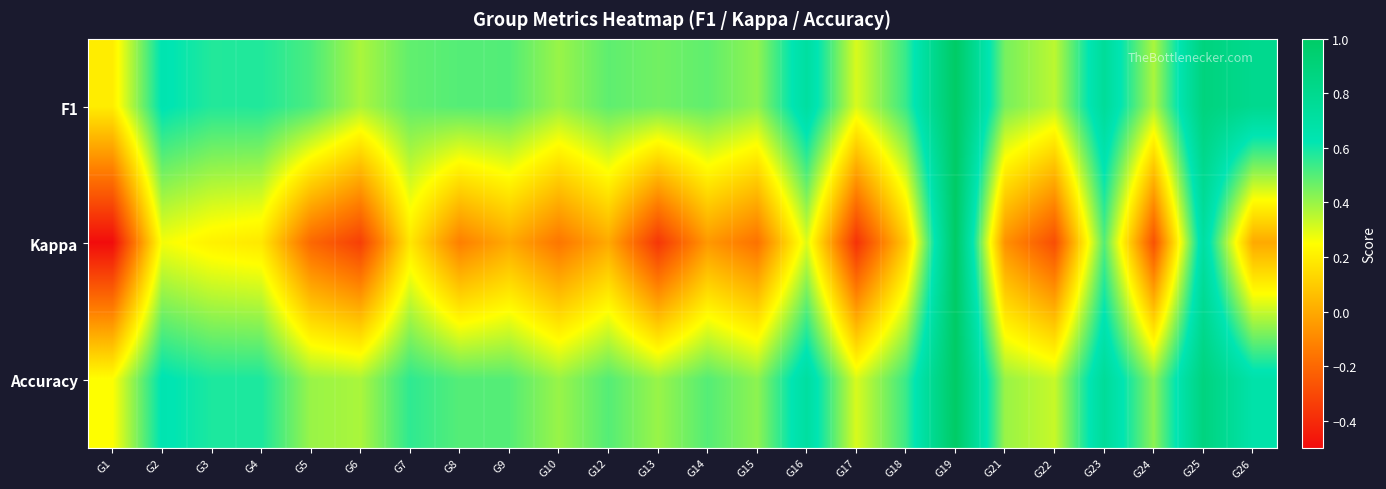

Reading right to left, extract all data points from this chart.

F1: G26=0.8	G25=0.9	G24=0.4	G23=0.7	G22=0.4	G21=0.5	G19=1.0	G18=0.5	G17=0.3	G16=0.7	G15=0.4	G14=0.5	G13=0.5	G12=0.5	G10=0.4	G9=0.5	G8=0.5	G7=0.5	G6=0.4	G5=0.5	G4=0.6	G3=0.6	G2=0.6	G1=0.2
Kappa: G26=0.0	G25=0.7	G24=-0.3	G23=0.5	G22=-0.3	G21=-0.1	G19=1.0	G18=0.1	G17=-0.4	G16=0.3	G15=-0.2	G14=-0.0	G13=-0.4	G12=0.0	G10=-0.2	G9=0.0	G8=-0.1	G7=0.2	G6=-0.3	G5=-0.2	G4=0.2	G3=0.2	G2=0.3	G1=-0.5
Accuracy: G26=0.7	G25=0.9	G24=0.4	G23=0.8	G22=0.3	G21=0.4	G19=1.0	G18=0.5	G17=0.3	G16=0.7	G15=0.4	G14=0.5	G13=0.4	G12=0.5	G10=0.4	G9=0.5	G8=0.5	G7=0.6	G6=0.4	G5=0.4	G4=0.6	G3=0.6	G2=0.6	G1=0.2